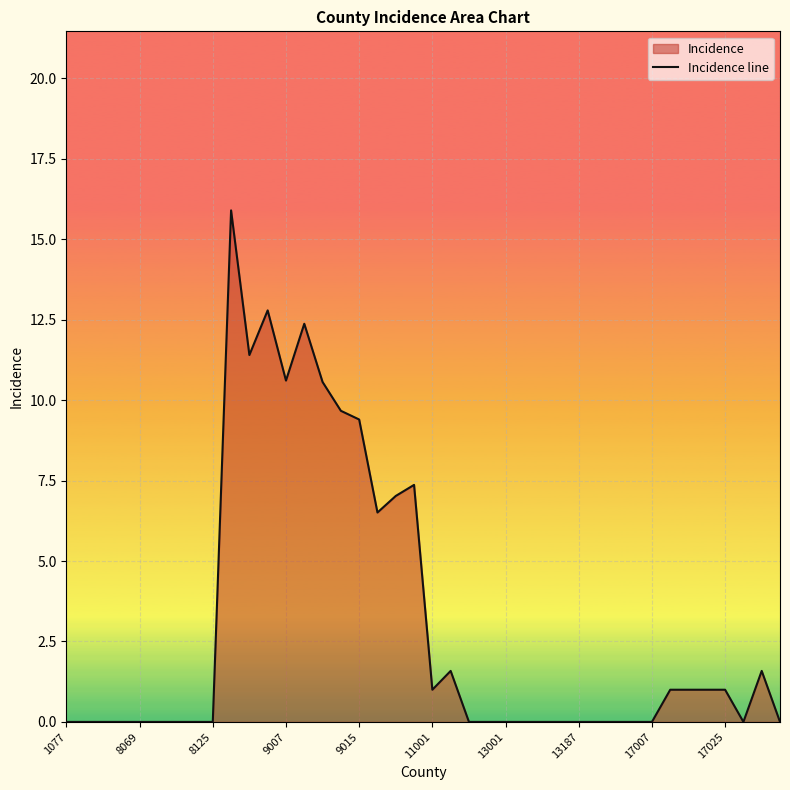

Is it true that the value at 17007 is 0.0?

True